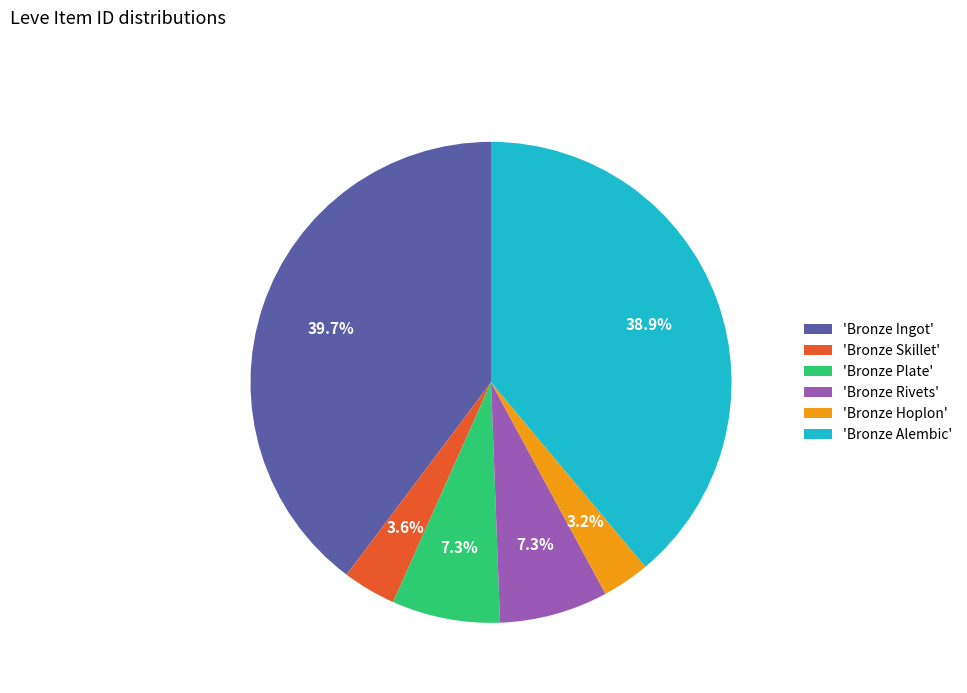

To the nearest percent, what is the average slice percentage?

17%